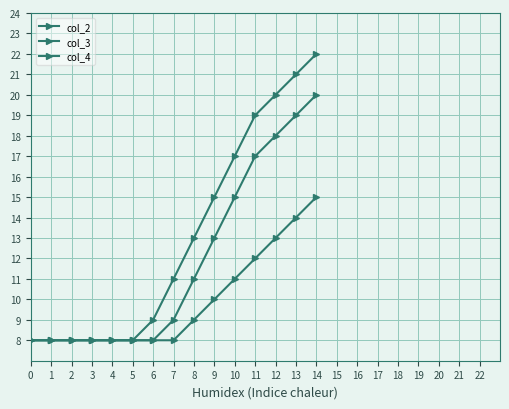

True or false: col_3 and col_4 cross at least once.

False